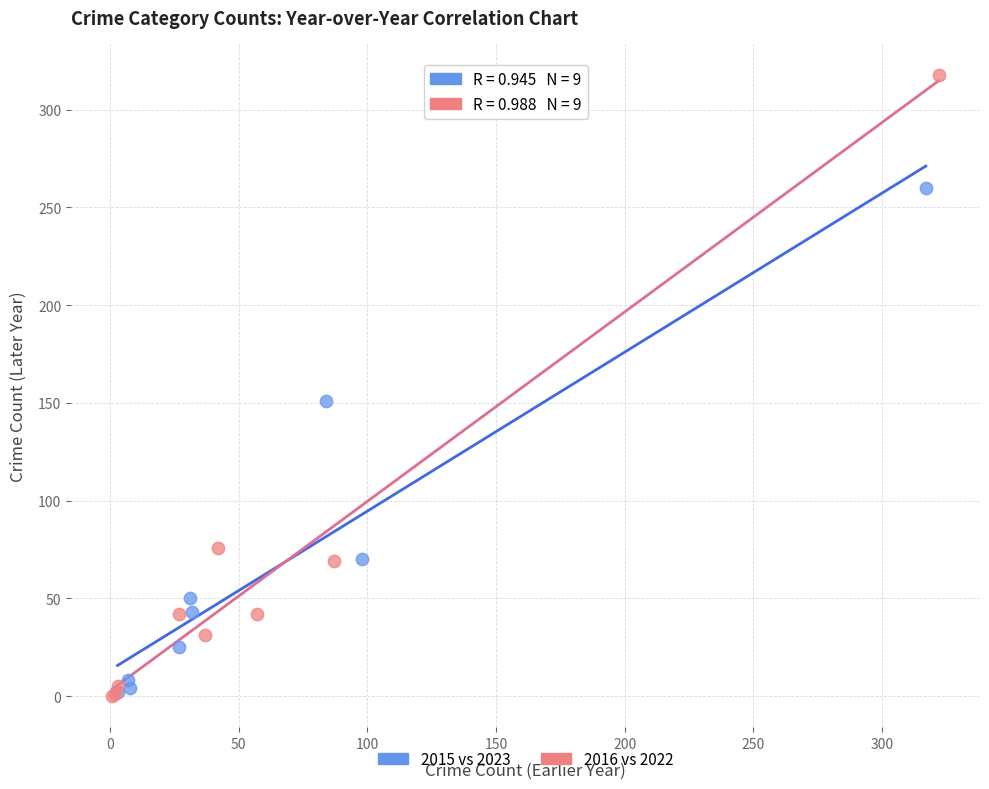

Which series reaches the maximum Y coordinate?

2016 vs 2022